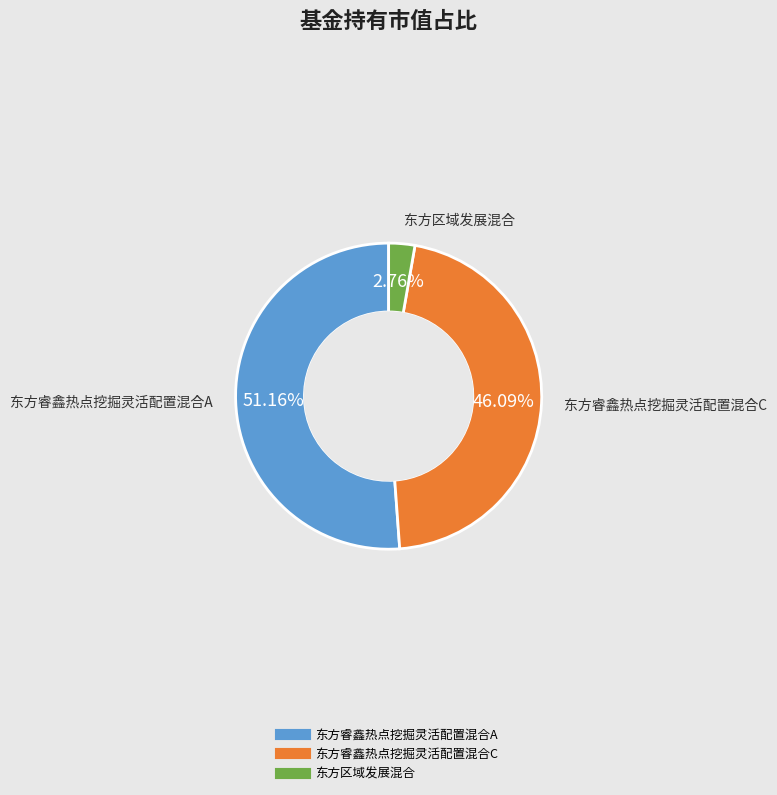

To the nearest percent, what percentage of the pie is 东方区域发展混合?

3%